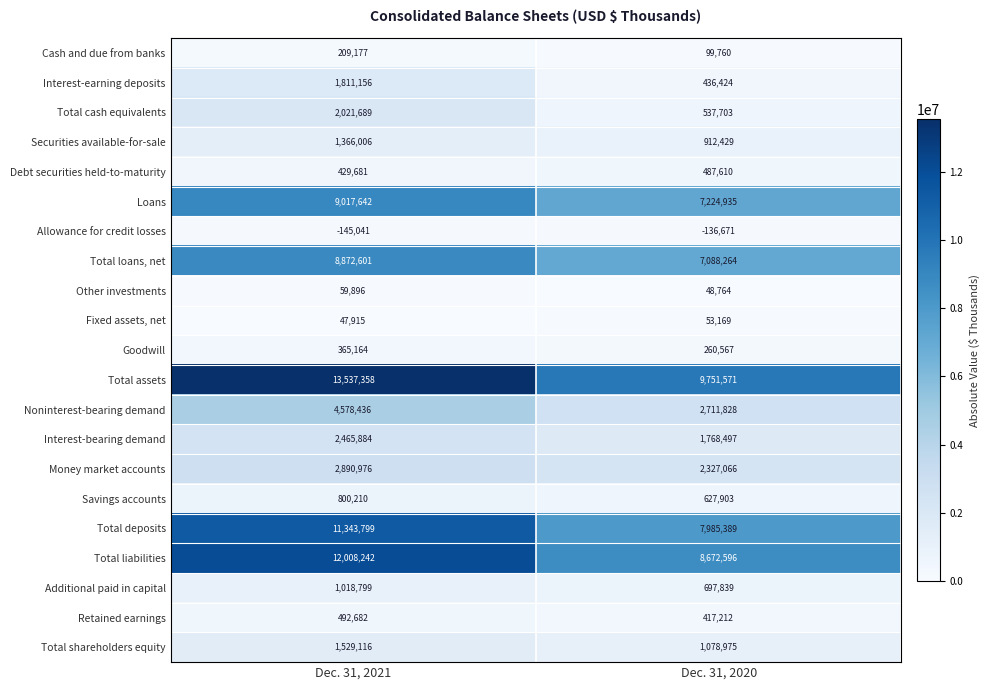

Which label corresponds to the smallest value in the chart?

Dec. 31, 2021